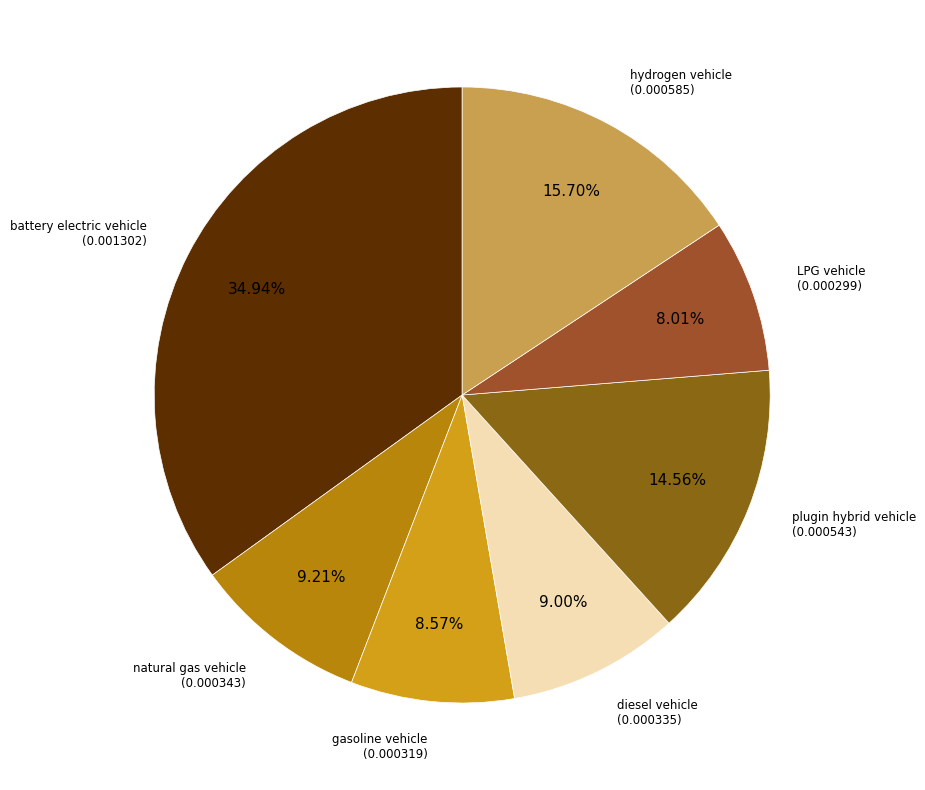

Count the number of slices in the pie.

7